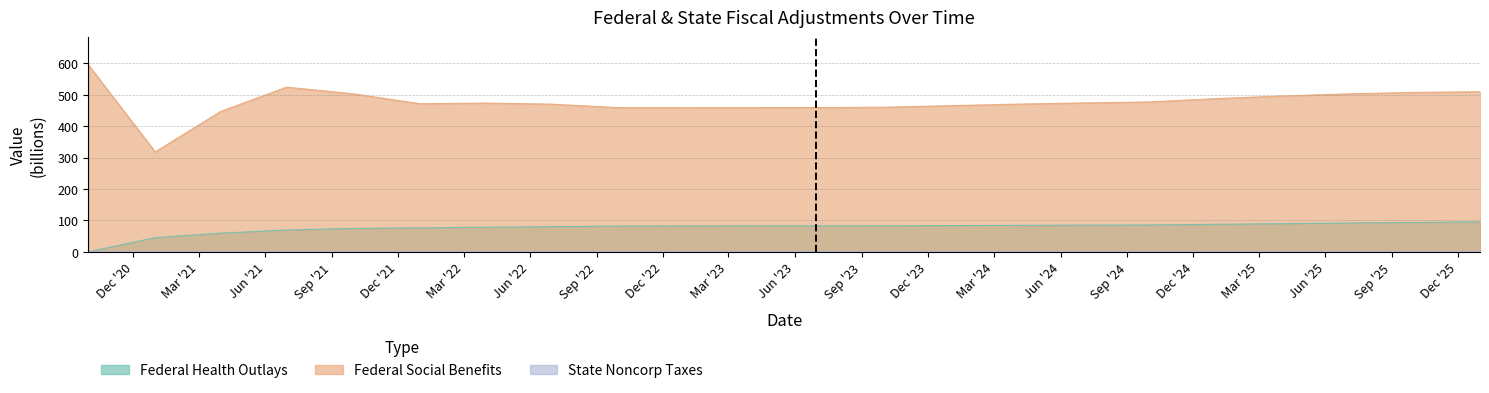

Rank the series by their average value, from highest to lowest.

add_federal_social_benefits, add_federal_health_outlays, add_state_noncorp_taxes